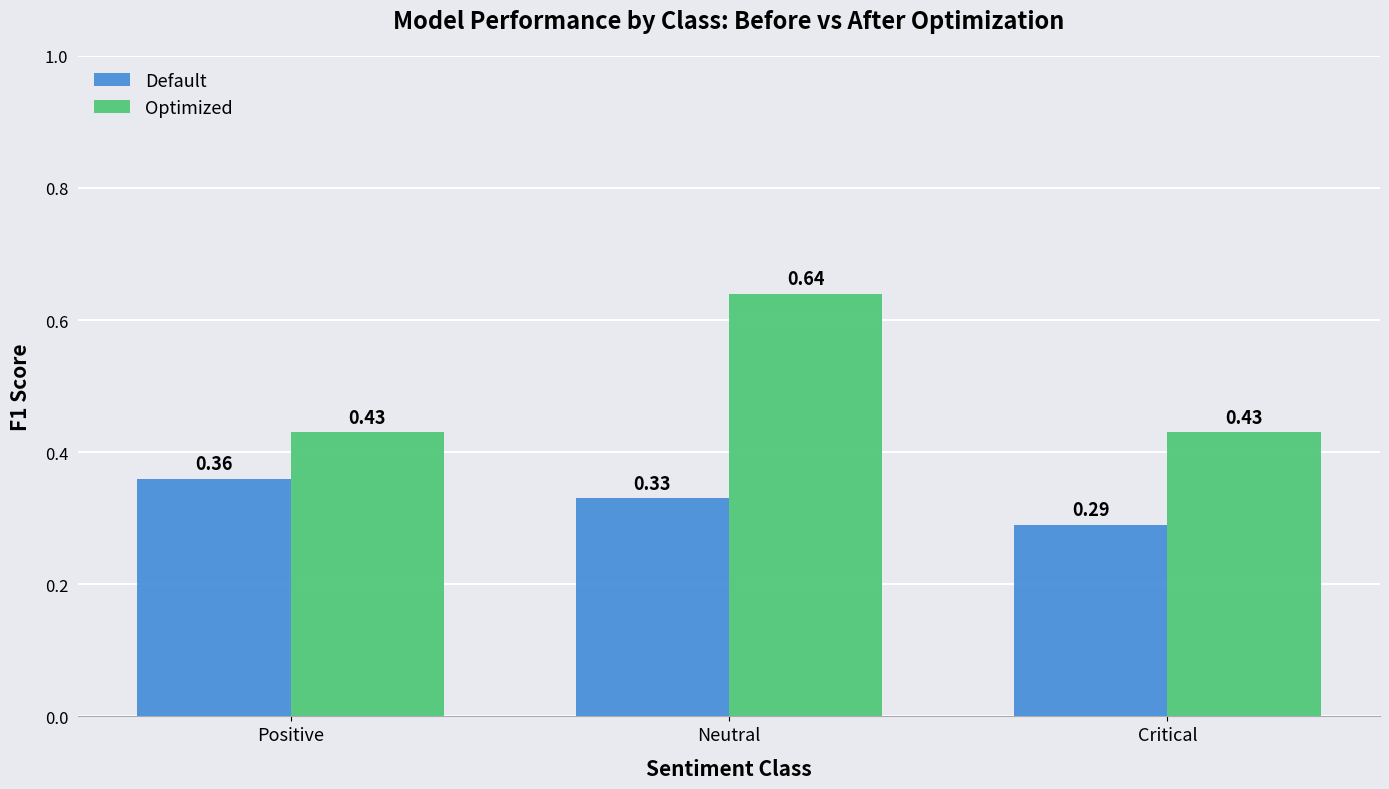

Rank the series at Critical from highest to lowest value.

Optimized, Default